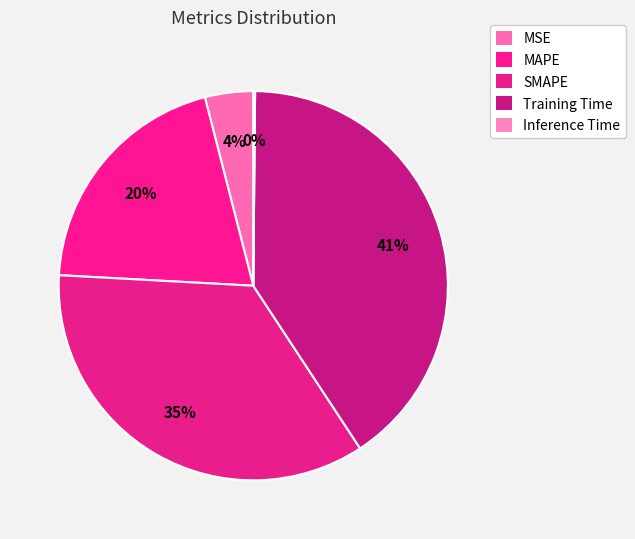

Which category has the biggest portion of the pie?

Training Time